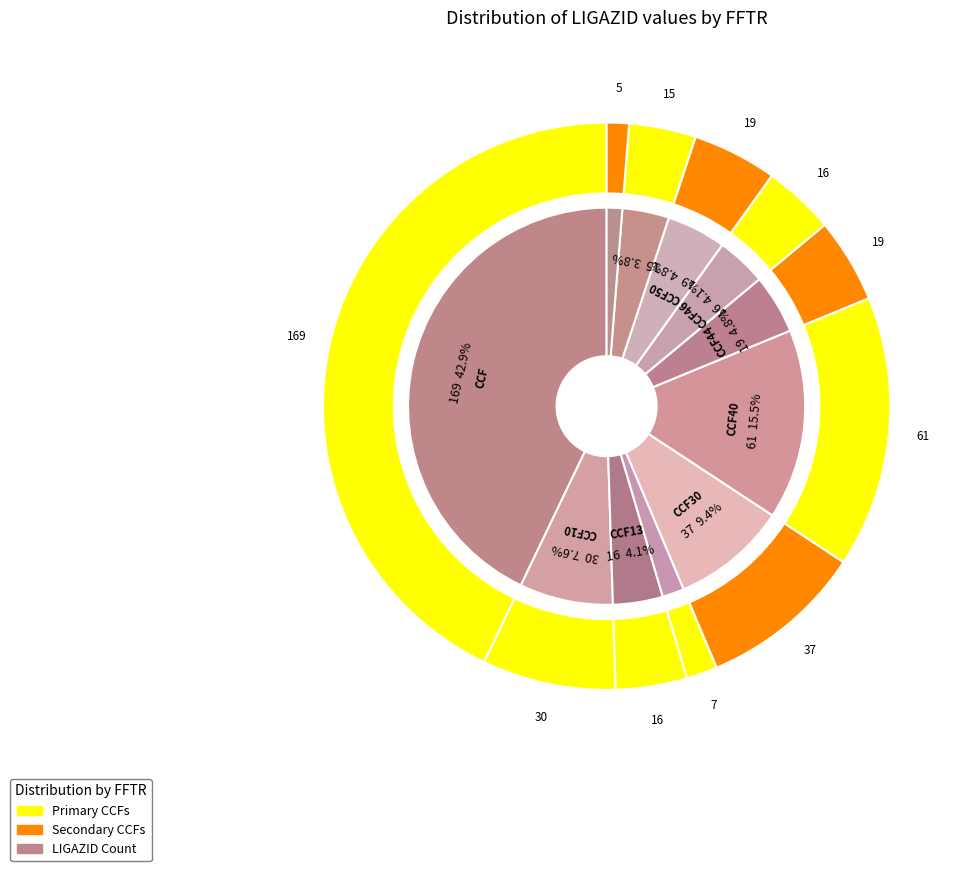

To the nearest percent, what is the average slice percentage?

9%